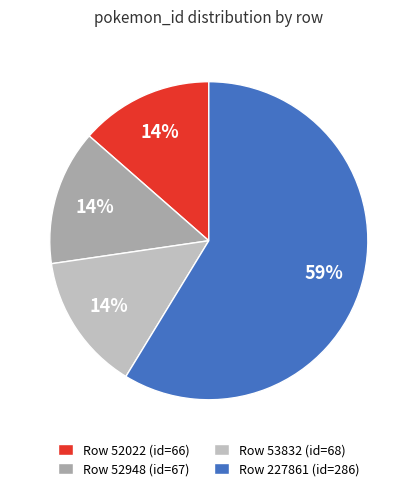

Count the number of slices in the pie.

4